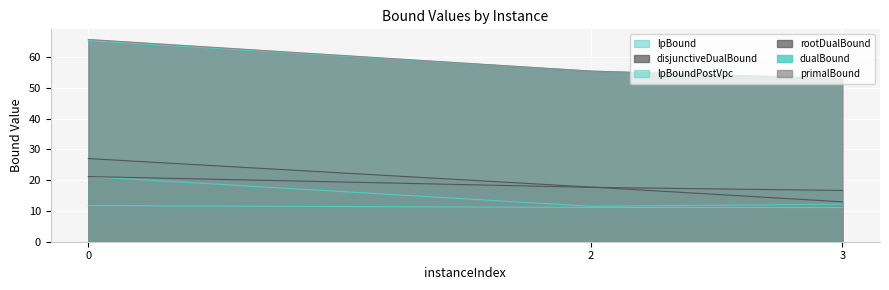

Is the value of lpBound at 3 greater than the value of lpBoundPostVpc at 2?

No